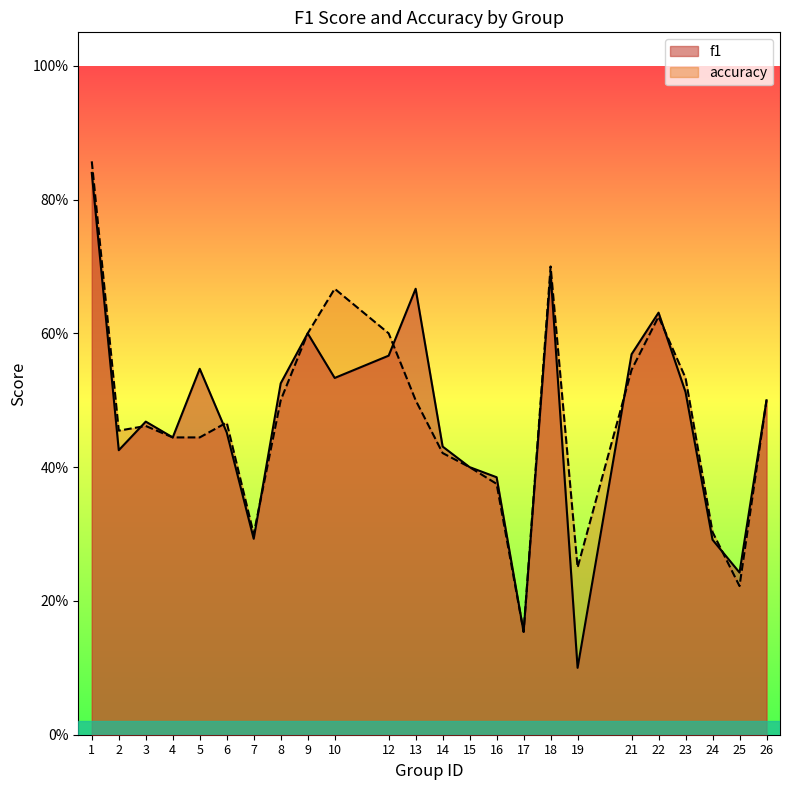

Does the chart display data point markers on the line(s)?

No